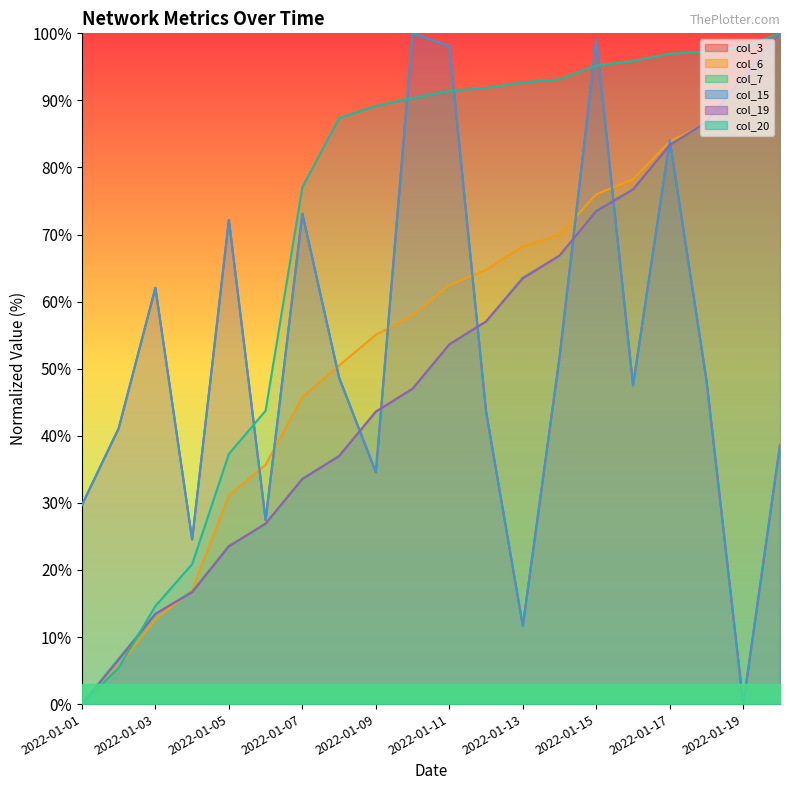

What is the value of the col_3 point at the 14th from the left?

51.7